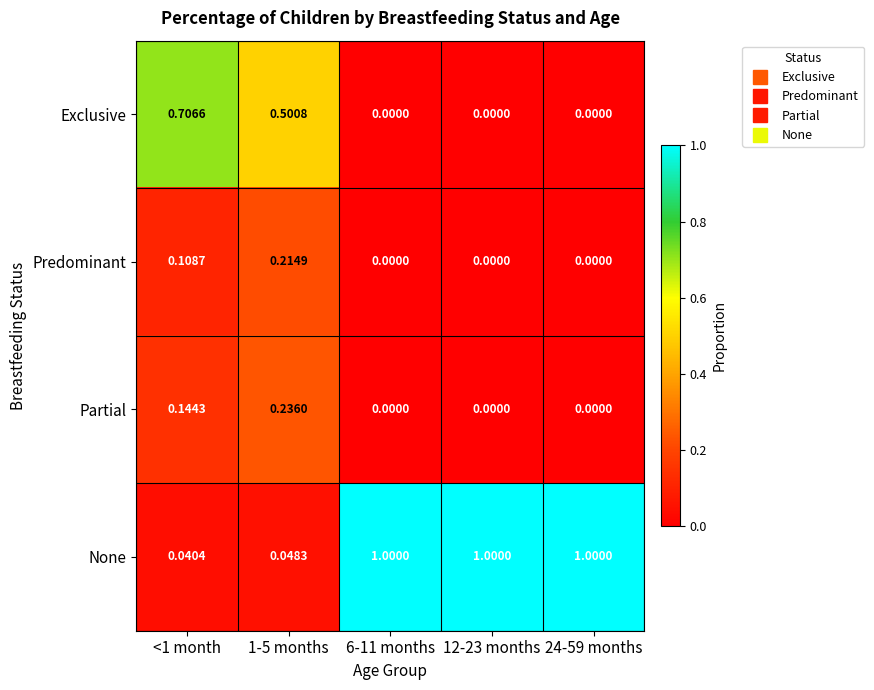

Rank the series at 1-5 months from lowest to highest value.

None, Predominant, Partial, Exclusive